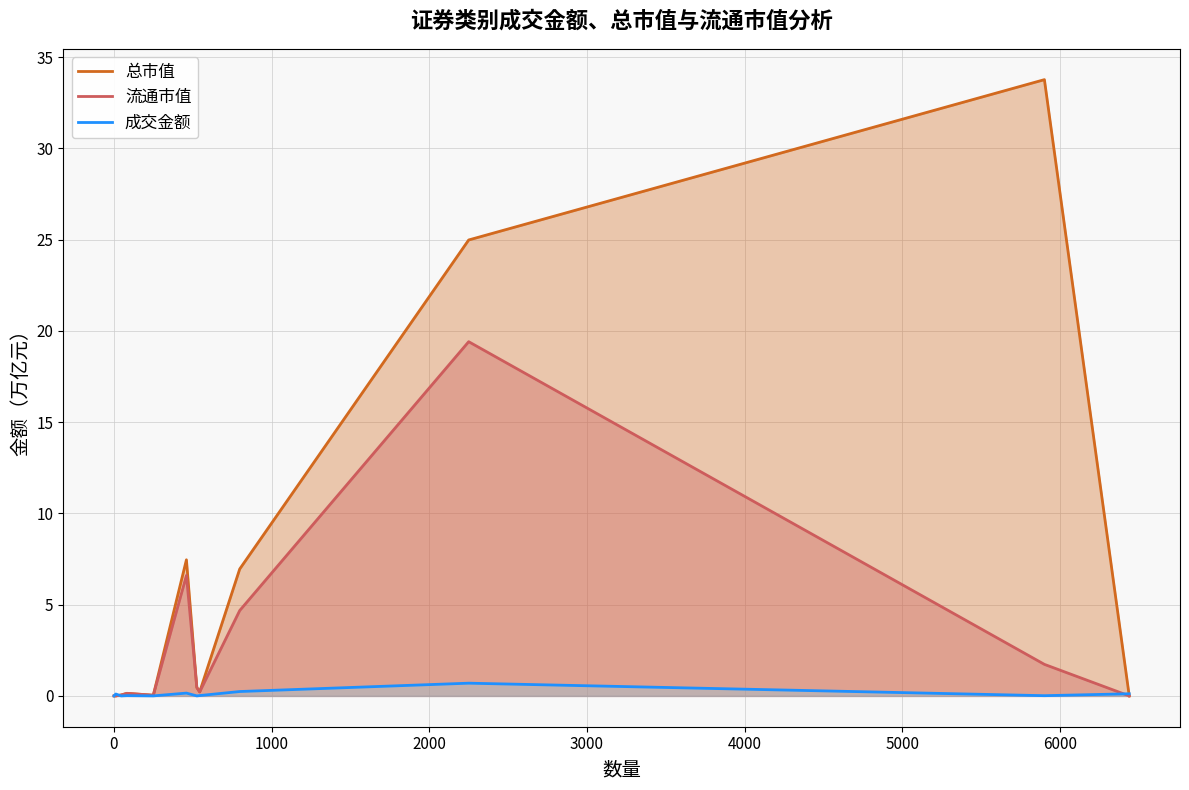

List the series in order of their overall mean, highest first.

总市值, 流通市值, 成交金额